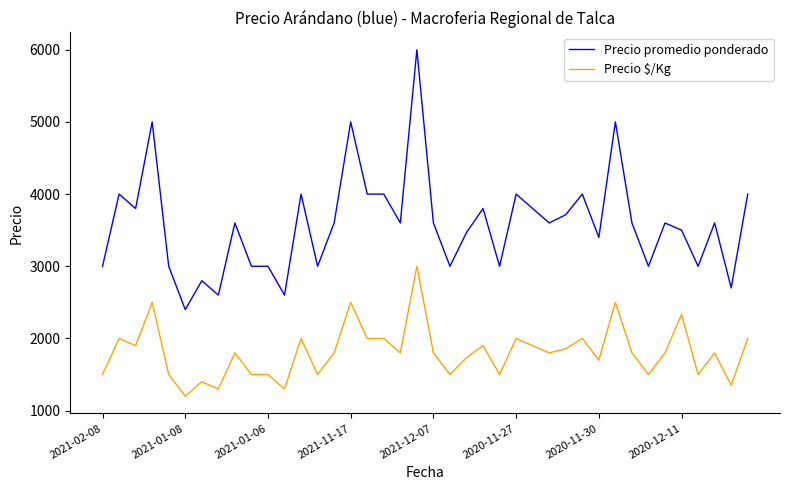

True or false: Precio promedio ponderado and Precio $/Kg intersect in this chart.

False